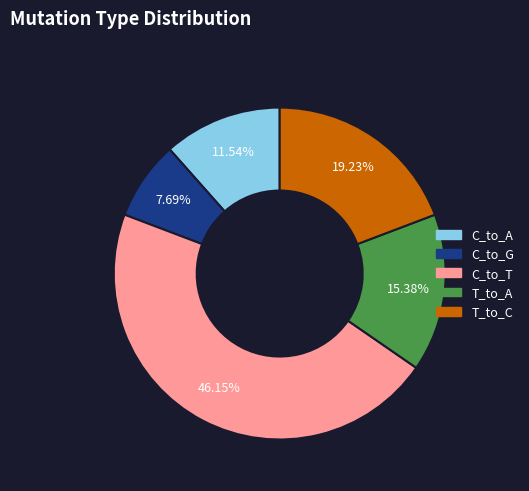

True or false: C_to_A accounts for 12% of the total.

True